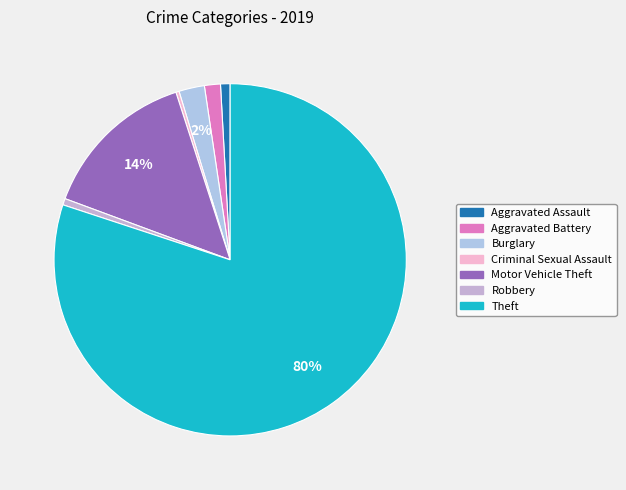

How many slices are in this pie chart?

7